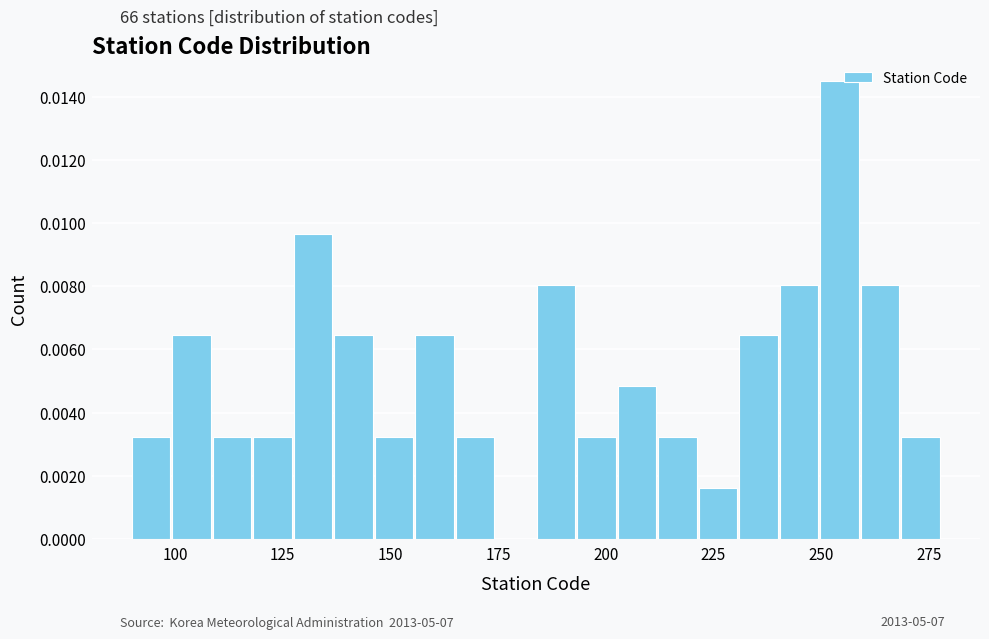

Around what value on the x-axis is the tallest bar? Give the approximate position of its centre, as read against the axis.

255